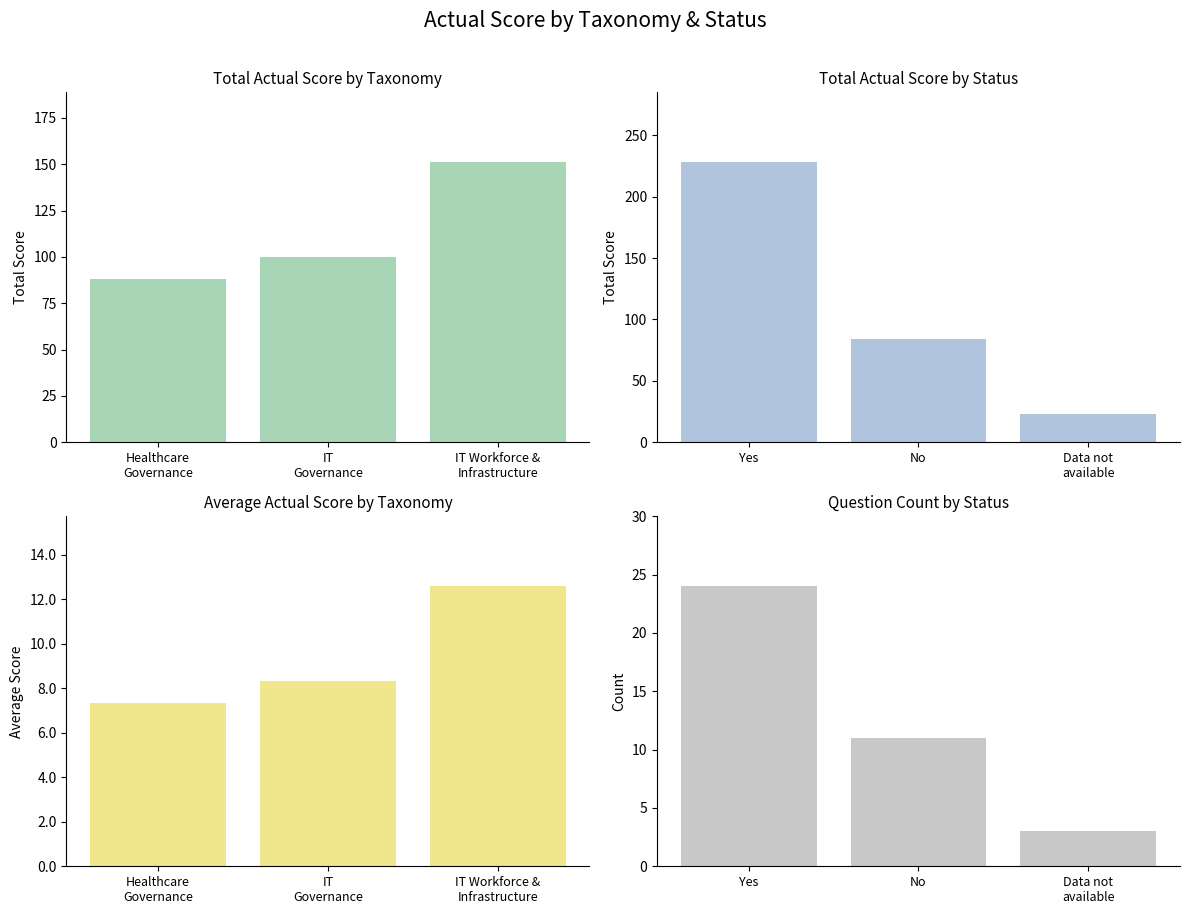

Are the bars horizontal?

No